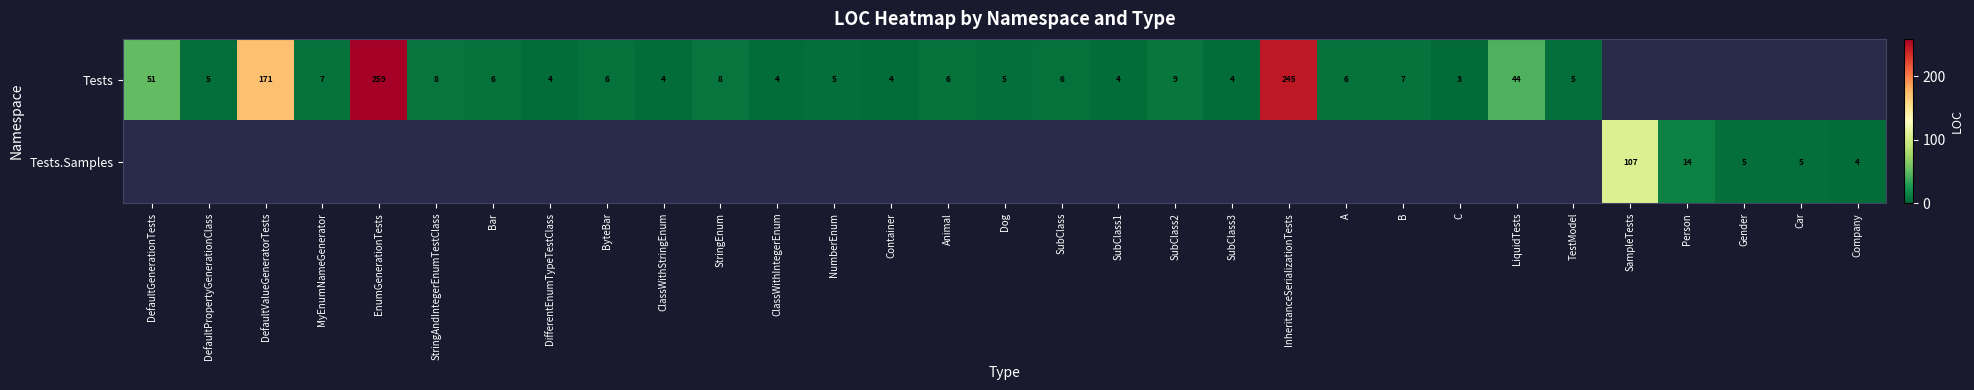

Is it true that Tests equals 7 at ClassWithStringEnum?

False